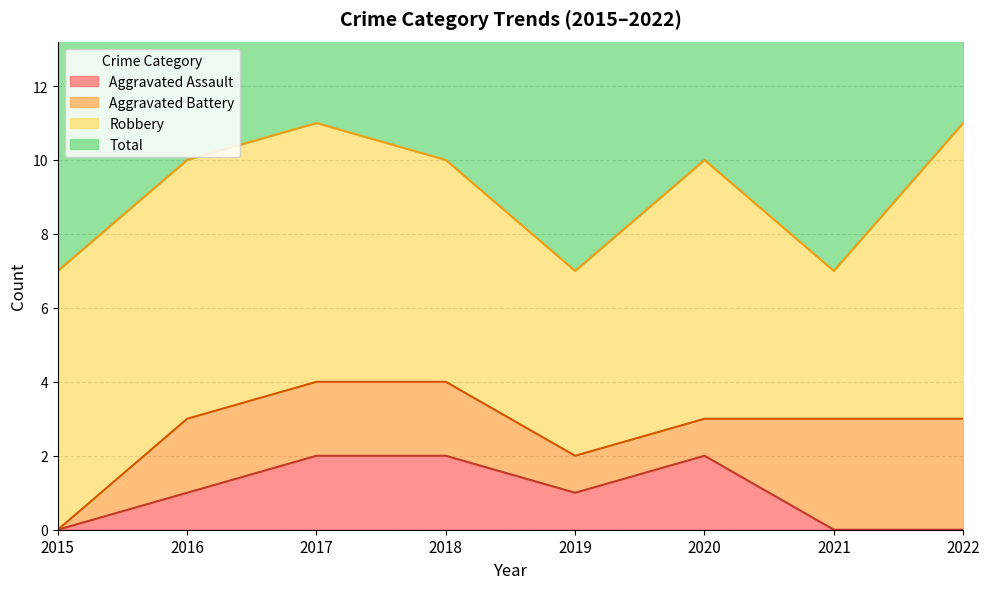

Between 2015 and 2018, which is larger?

2018